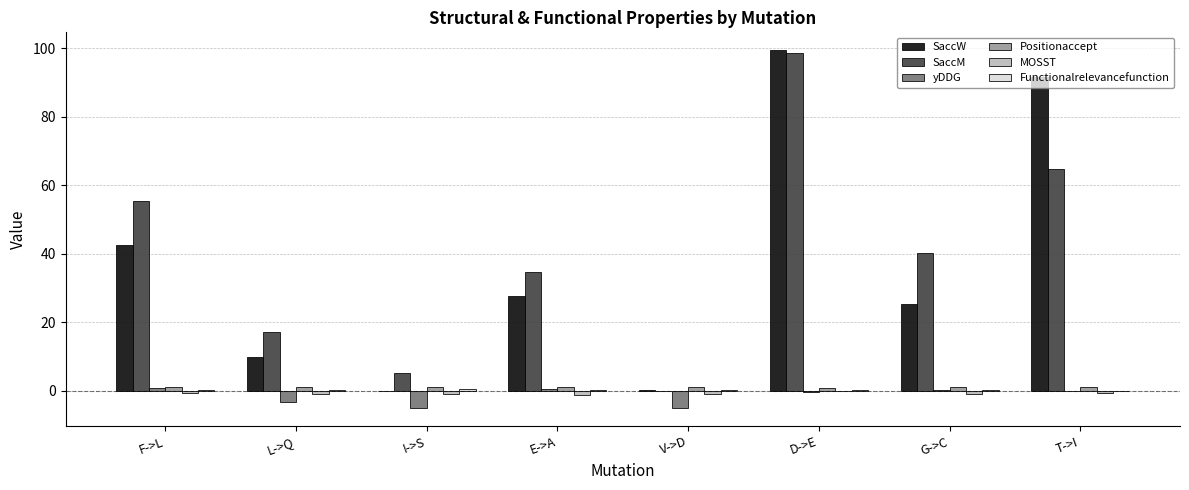

Are the bars grouped side by side (vs. stacked)?

Yes